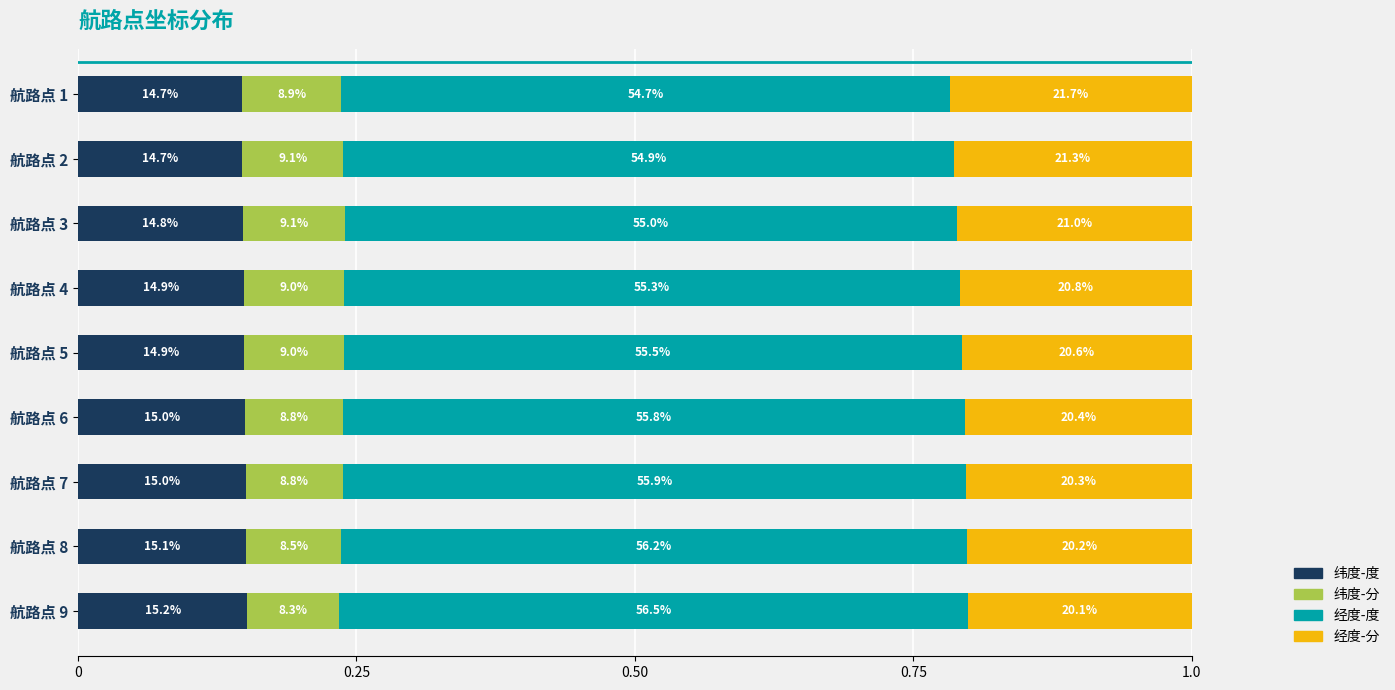

What is the label of the 1st bar from the right?

8